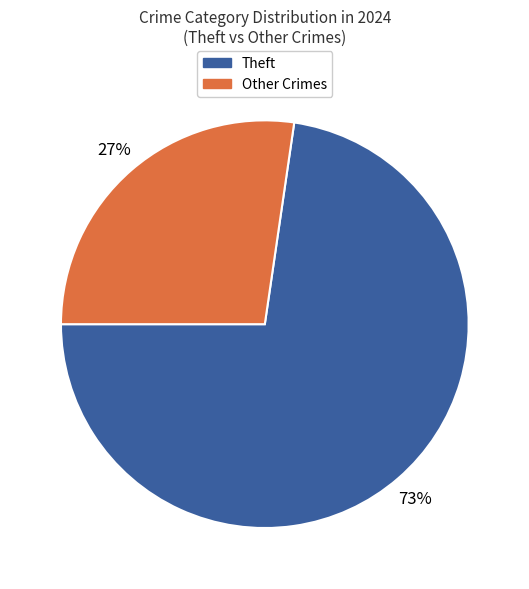

Approximately how many times larger is the value at Other Crimes compared to Theft?

0.4